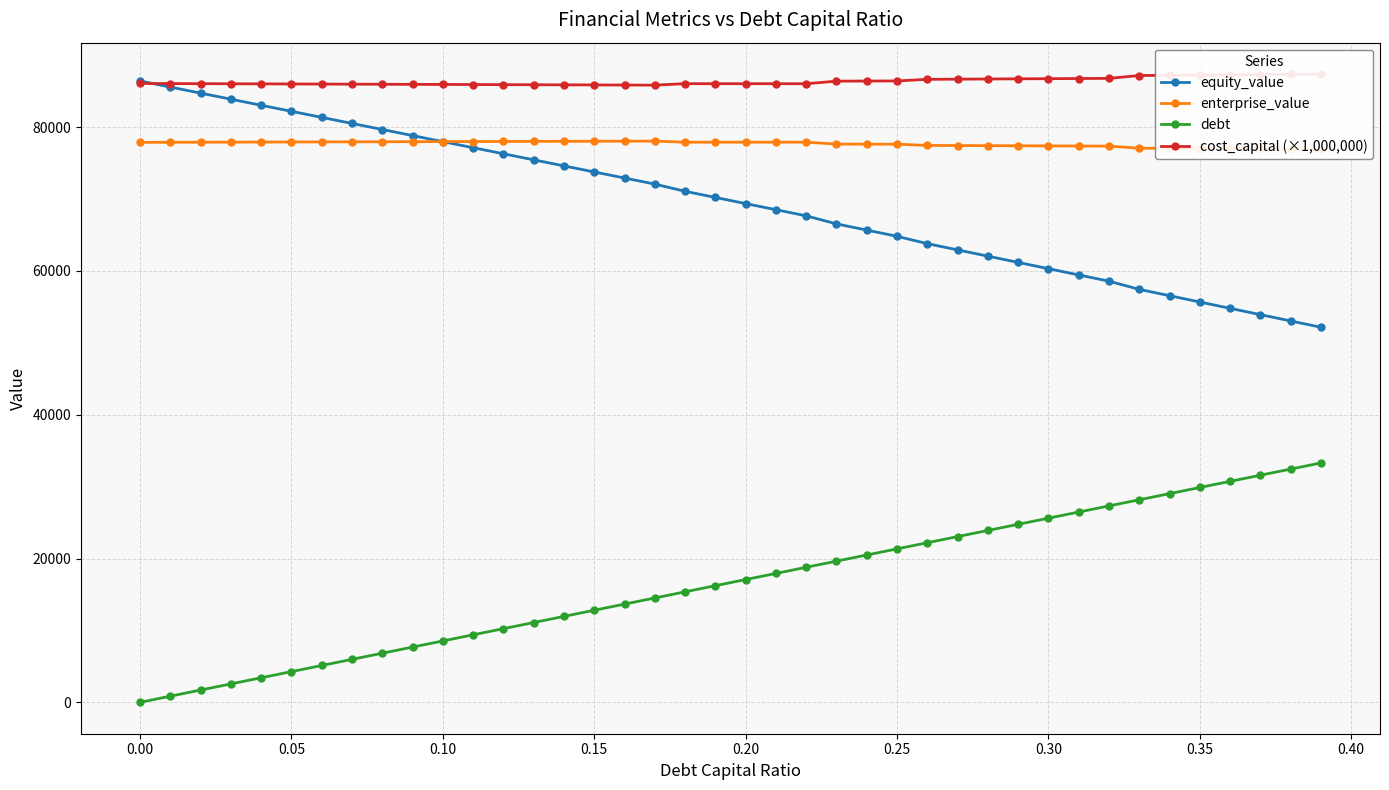

How many series are shown in this chart?

4